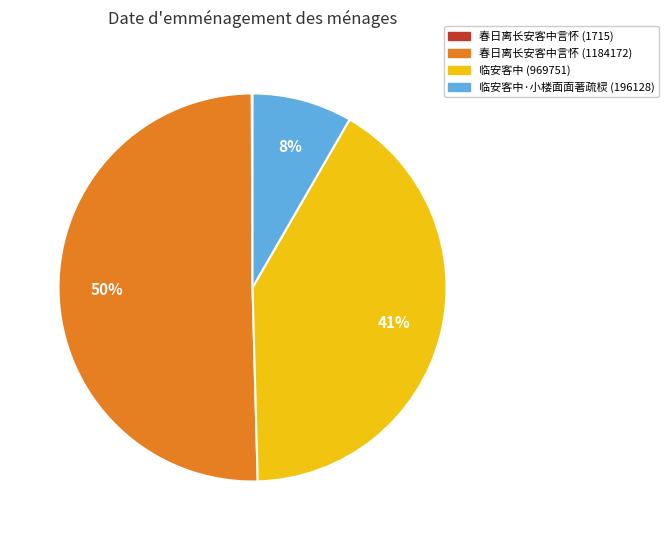

To the nearest percent, what portion does 临安客中·小楼面面著疏棂 (196128) represent?

8%